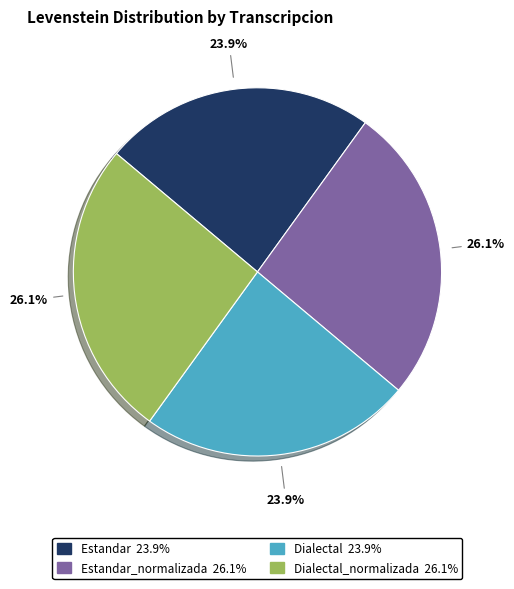

Does any single category account for the majority?

No